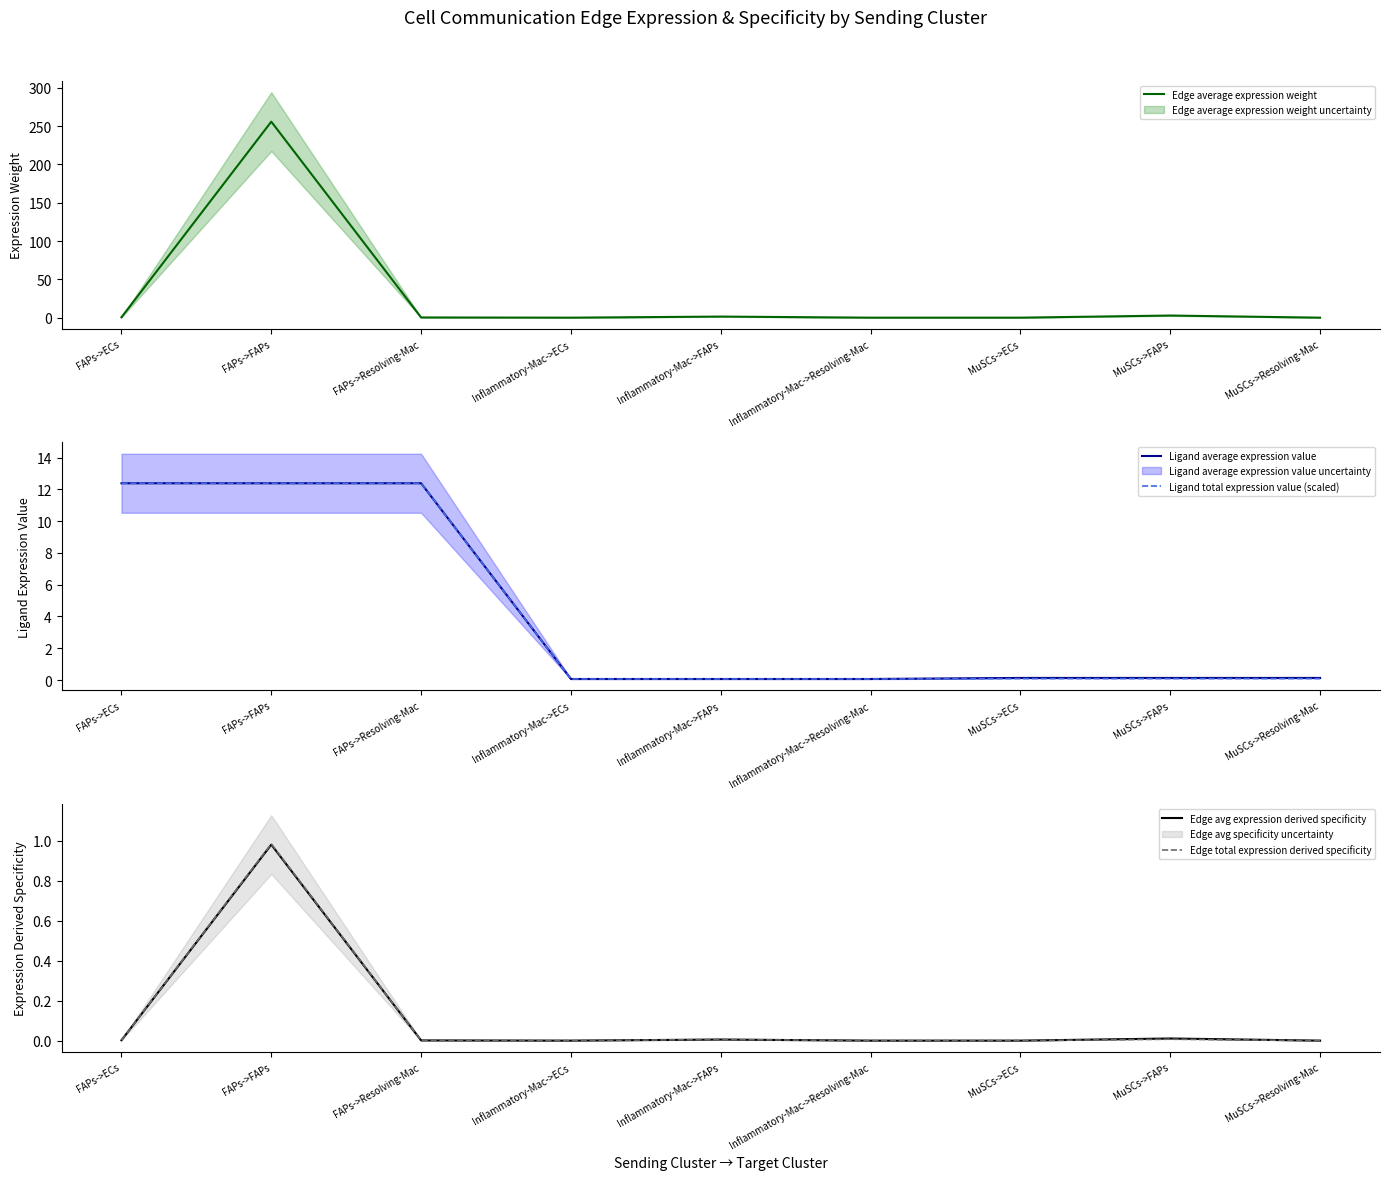

True or false: Edge avg expression derived specificity and Ligand average expression value intersect in this chart.

False